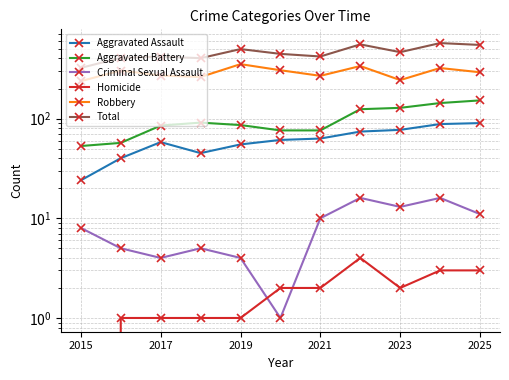

Rank the series by their maximum value, from lowest to highest.

Homicide, Criminal Sexual Assault, Aggravated Assault, Aggravated Battery, Robbery, Total